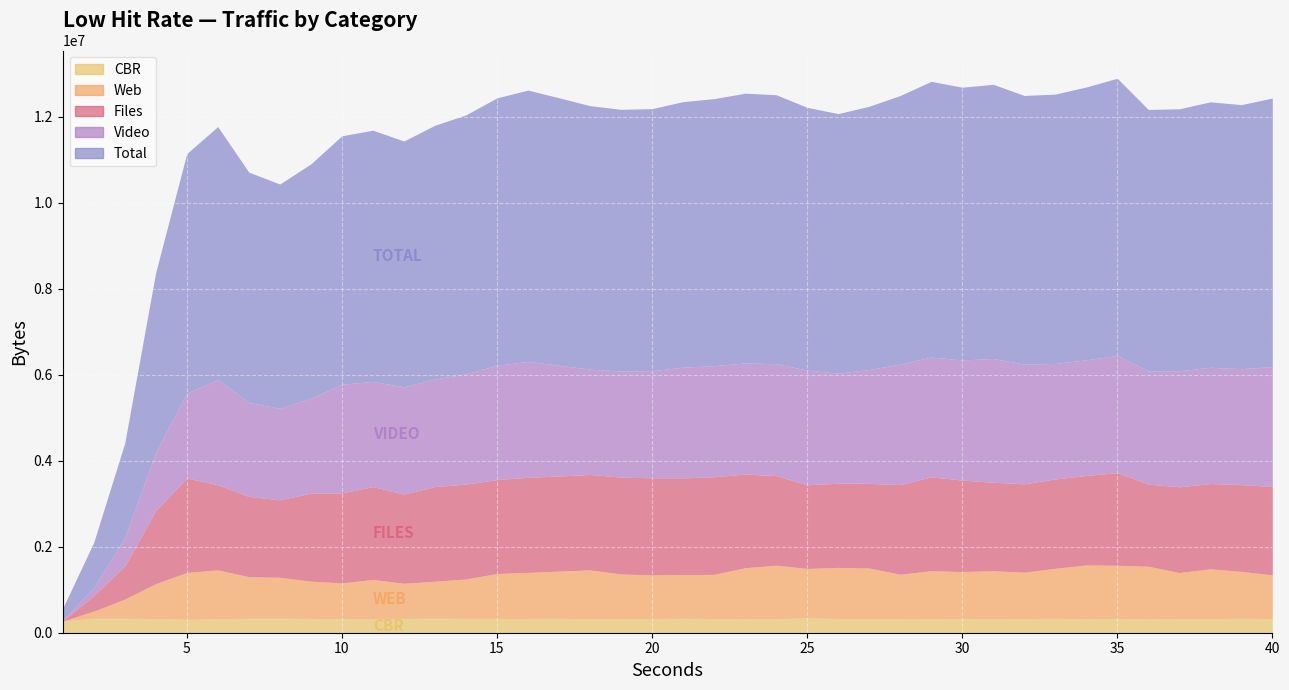

Rank the series by their maximum value, from highest to lowest.

Total, Video, Files, Web, CBR